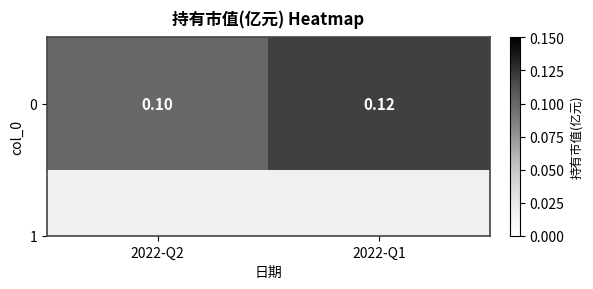

Reading left to right, extract all data points from this chart.

2022-Q2=0.1	2022-Q1=0.1